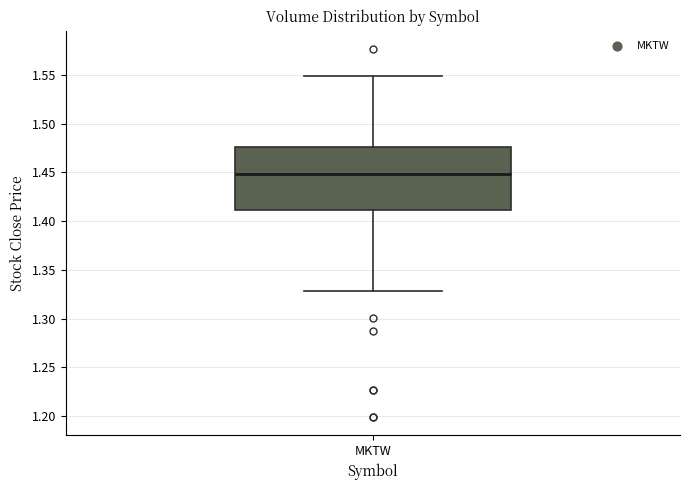

Read this box plot against the y-axis: the position of the median line, the range covered by the box, and the ends of both whiskers. The values are not printed on the chart, so give them approximately, as read against the axis.

median 1.450, box 1.410 to 1.475, whiskers 1.330 to 1.550